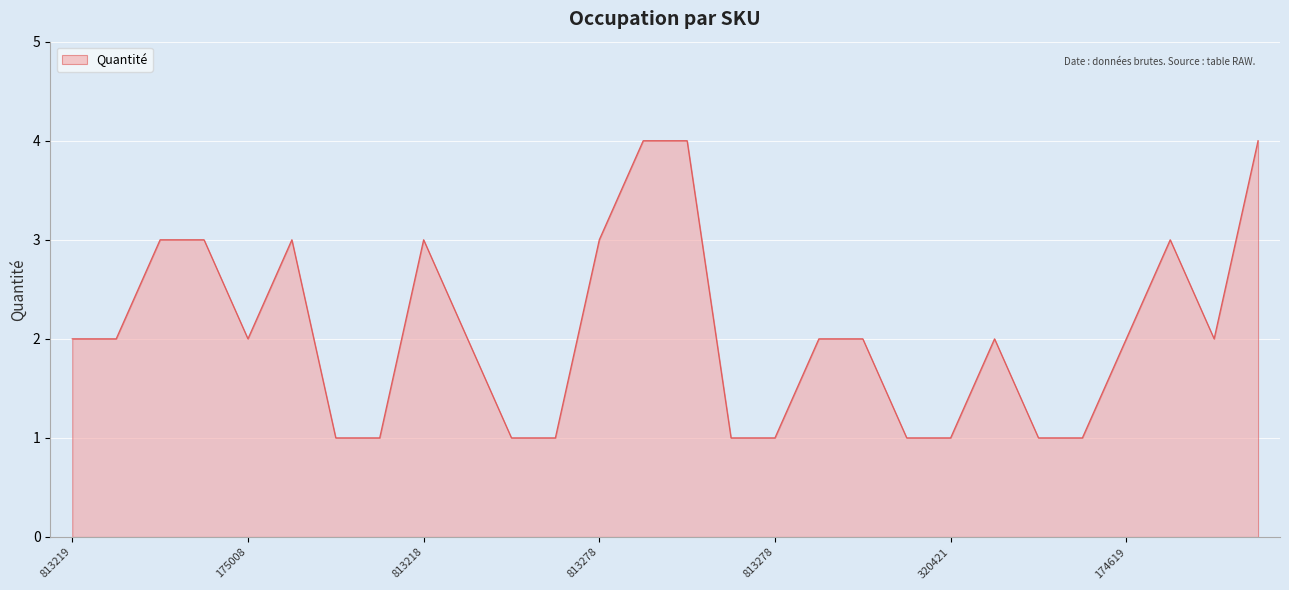

What is the difference between the maximum and minimum values?

3